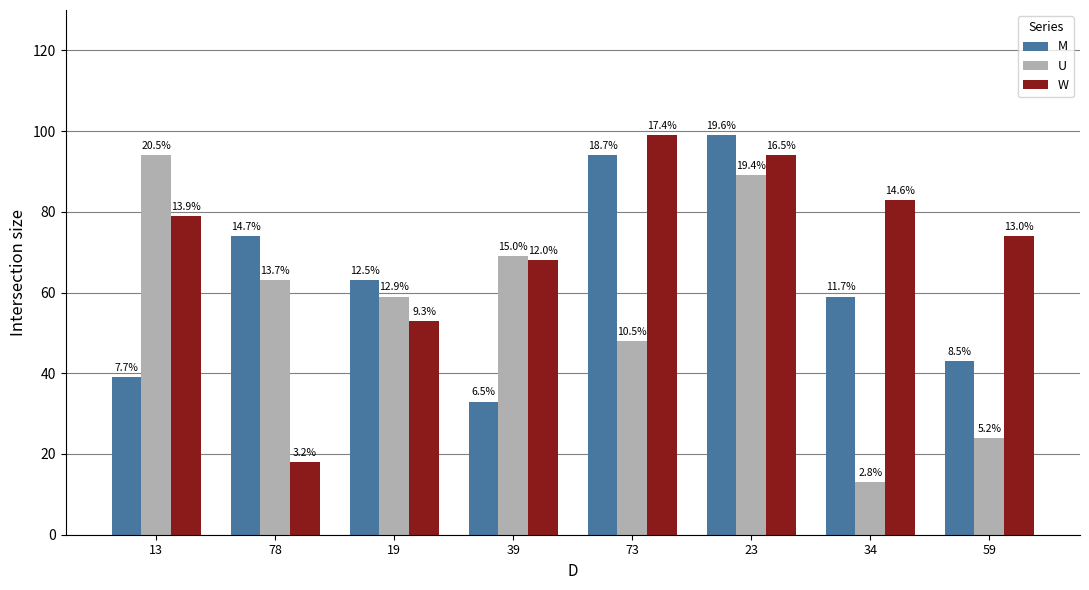

Is the value of M at 13 greater than the value of U at 23?

No